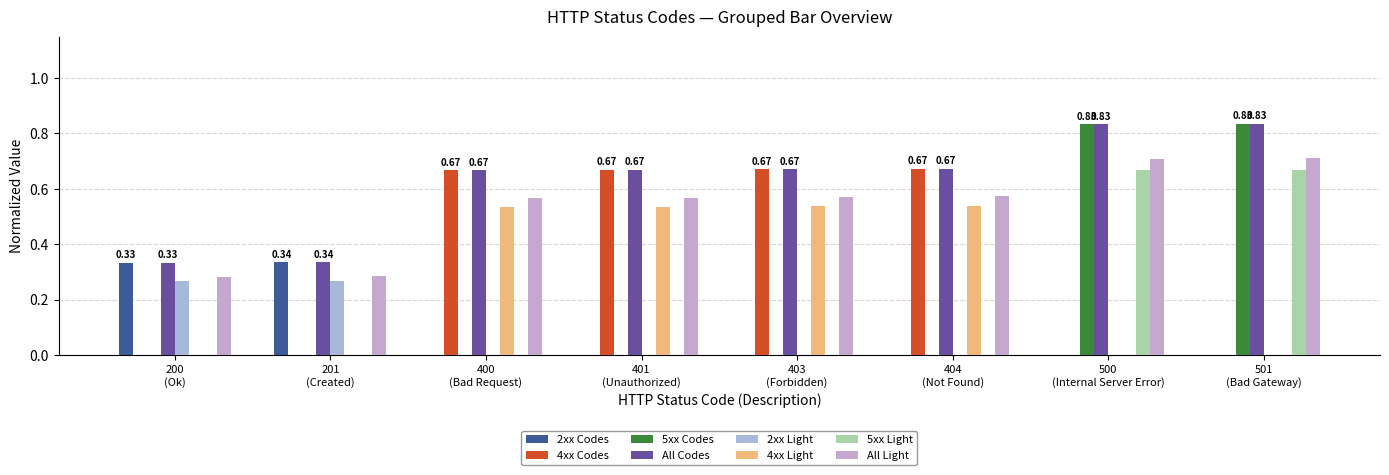

What is the minimum value shown in the chart?

0.3